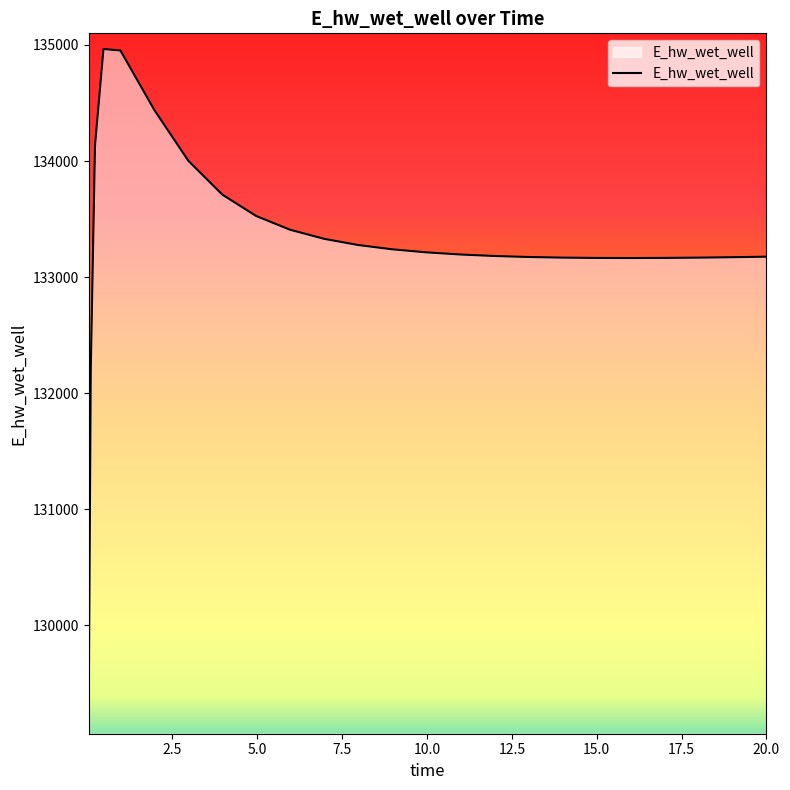

What is the difference between the maximum and minimum values?

5769.5